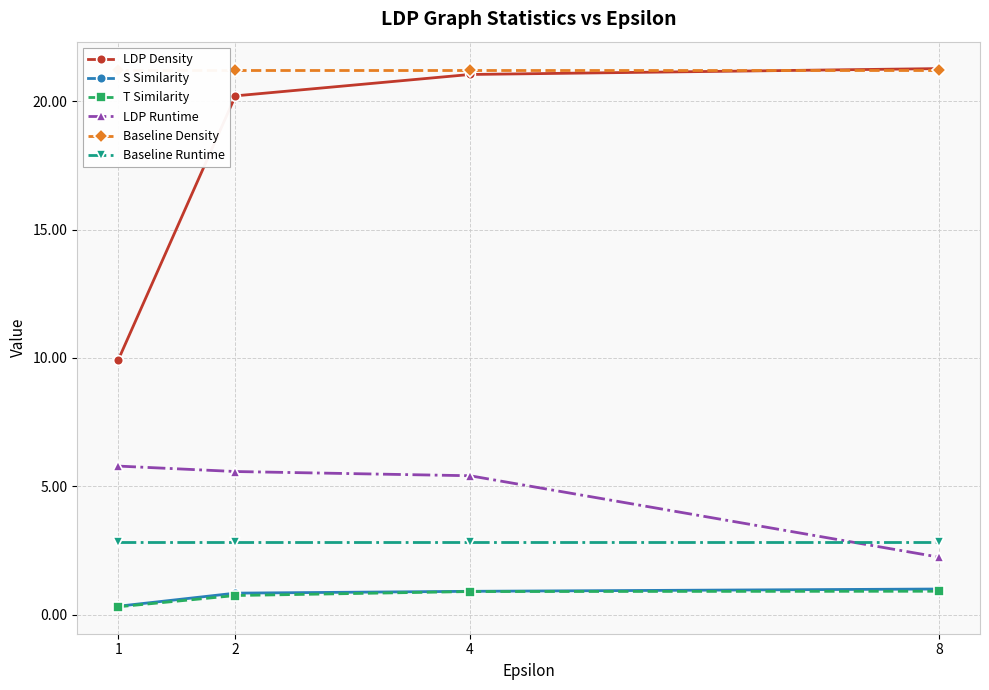

List the labels in order of S Similarity value, smallest first.

1, 2, 4, 8